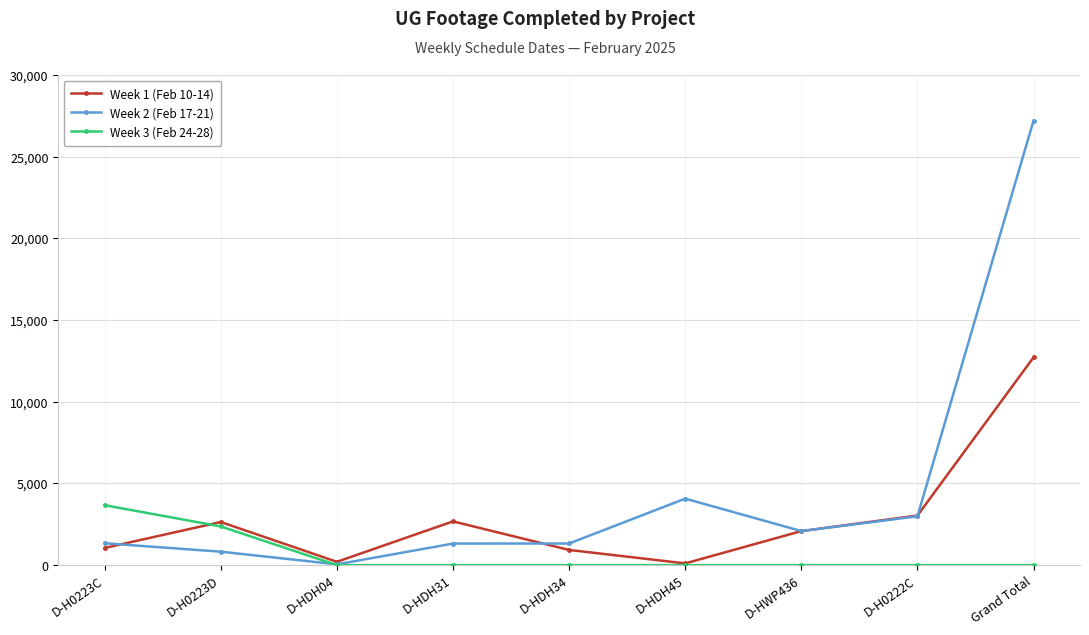

What is the difference between the highest and lowest values at D-H0222C?

3035